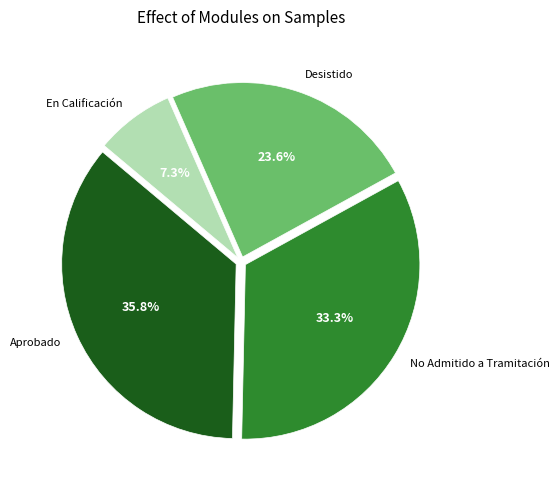

Is there any slice that represents more than half of the pie?

No